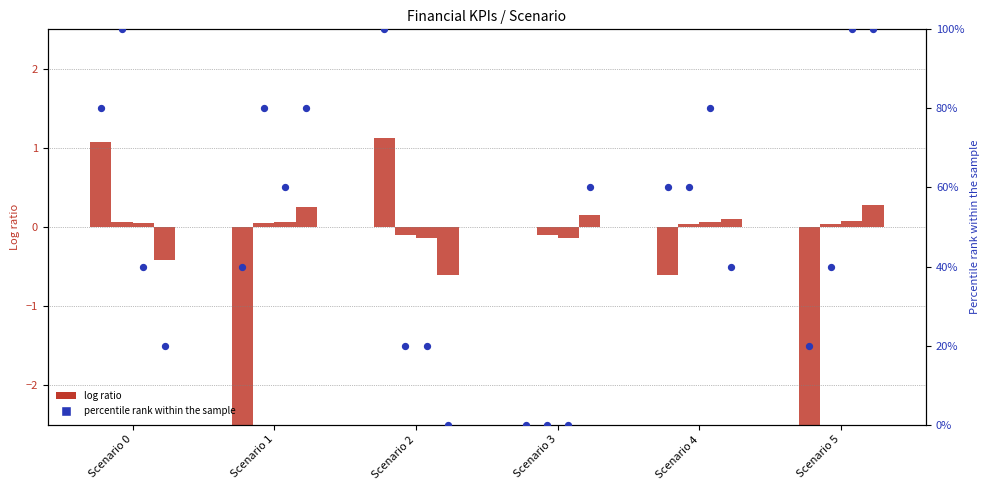

Between Scenario 4 and Scenario 1, which is larger?

Scenario 4